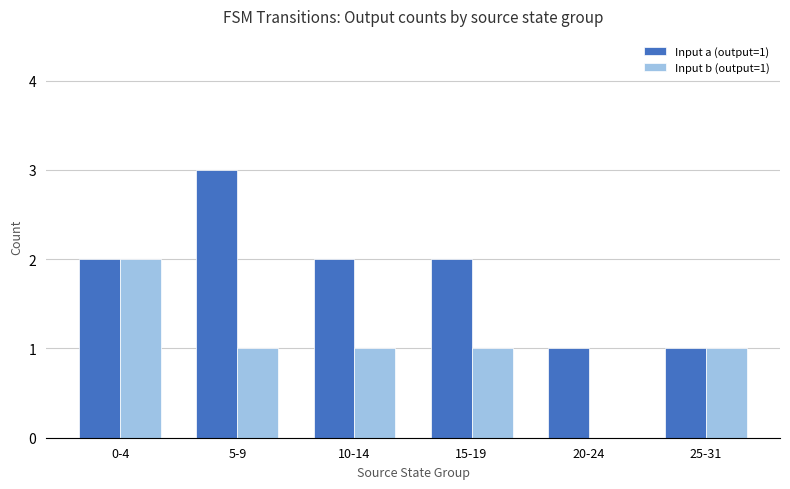

True or false: Input a (output=1) has a value of 3 at 15-19.

False